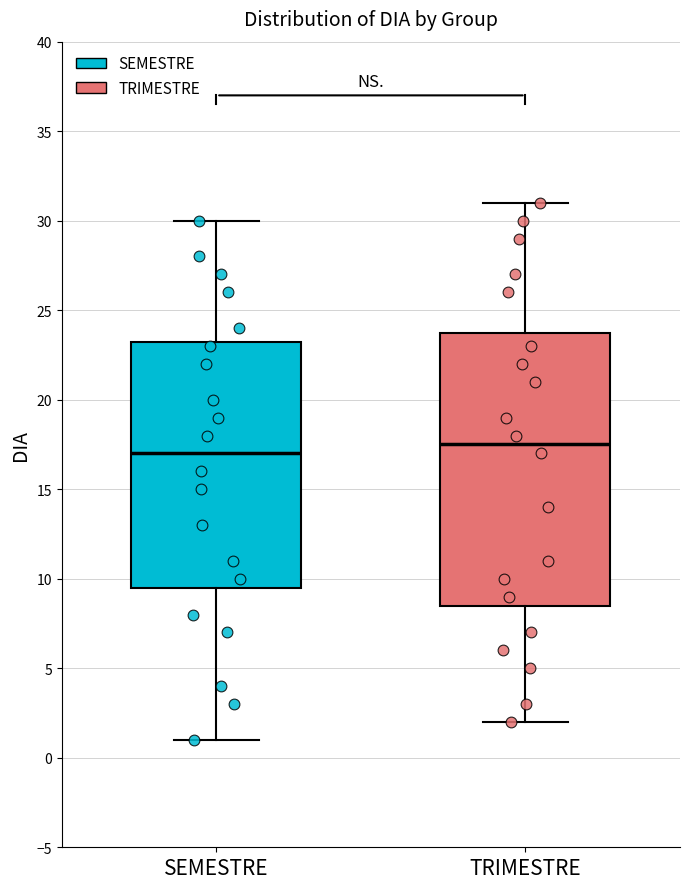

Reading left to right, transcribe this box plot: for each box, give where its median line is, the range the box spans, and where its two whiskers end, as read against the y-axis. The values are not printed on the chart, so give them approximately, as read against the axis.

SEMESTRE: median 17.0, box 9.5 to 23.5, whiskers 1.0 to 30.0
TRIMESTRE: median 17.5, box 8.5 to 24.0, whiskers 2.0 to 31.0